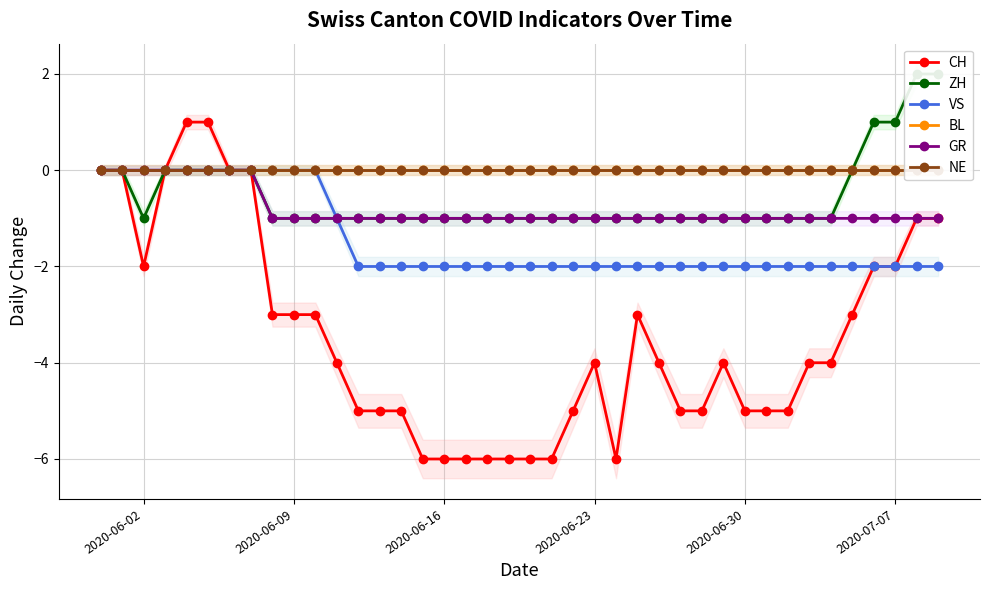

How many lines are shown in the chart?

6